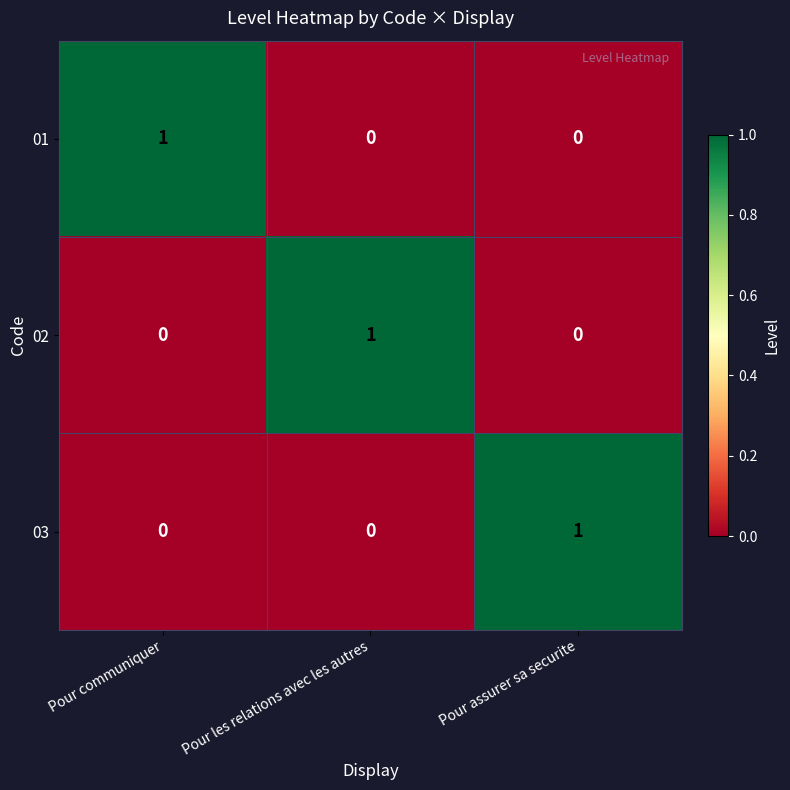

Is the value of 02 at Pour les relations avec les autres greater than the value of 03 at Pour les relations avec les autres?

Yes